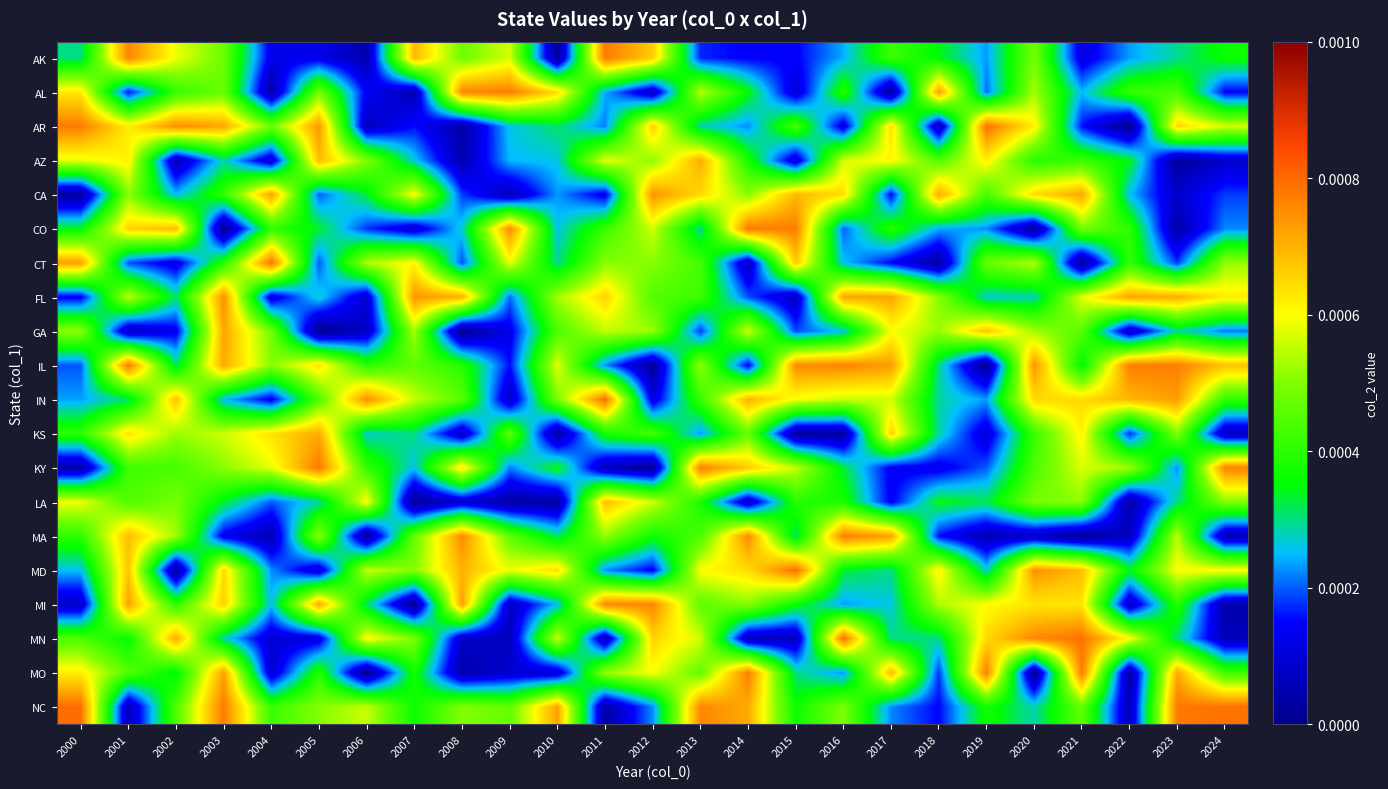

Between 2007 and 2020, which series saw the biggest shift?

MI